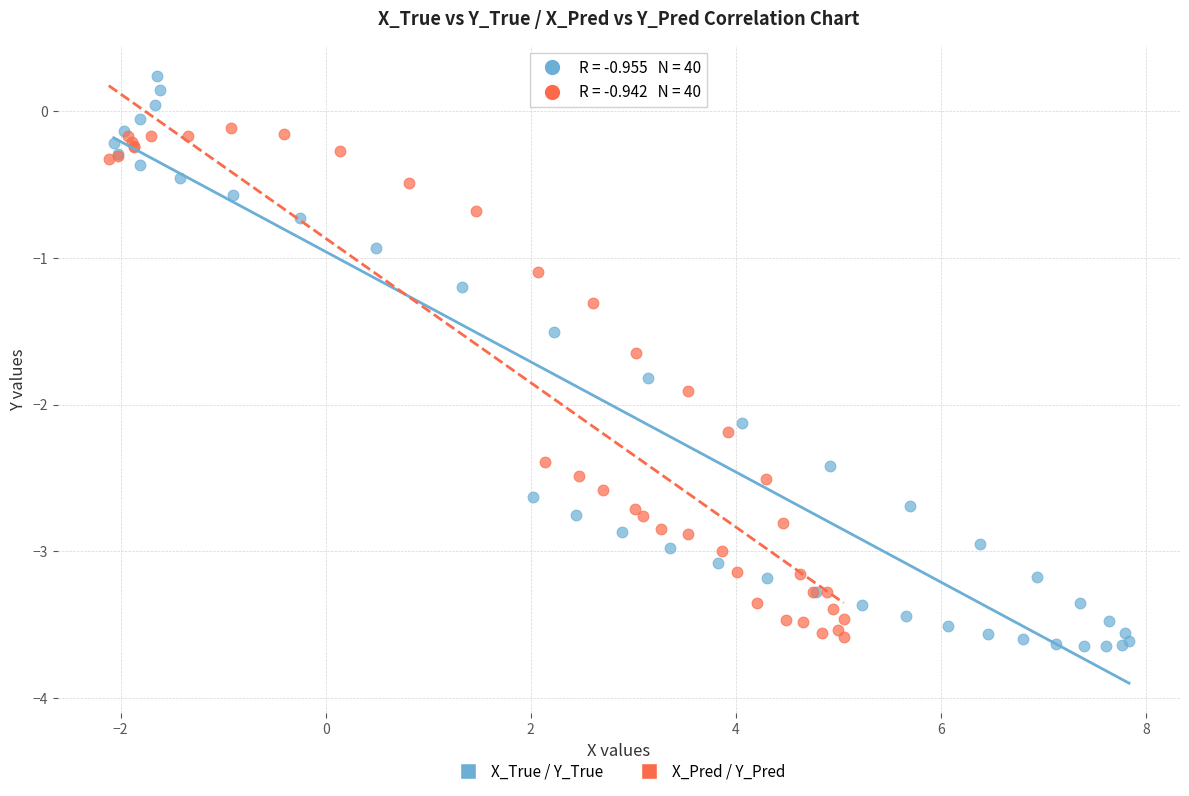

Which series contains the highest Y value?

X_True / Y_True